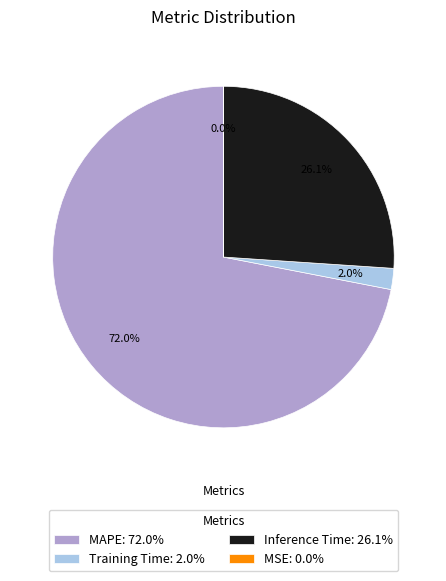

To the nearest percent, what is the difference between the largest and smallest slice percentages?

72%